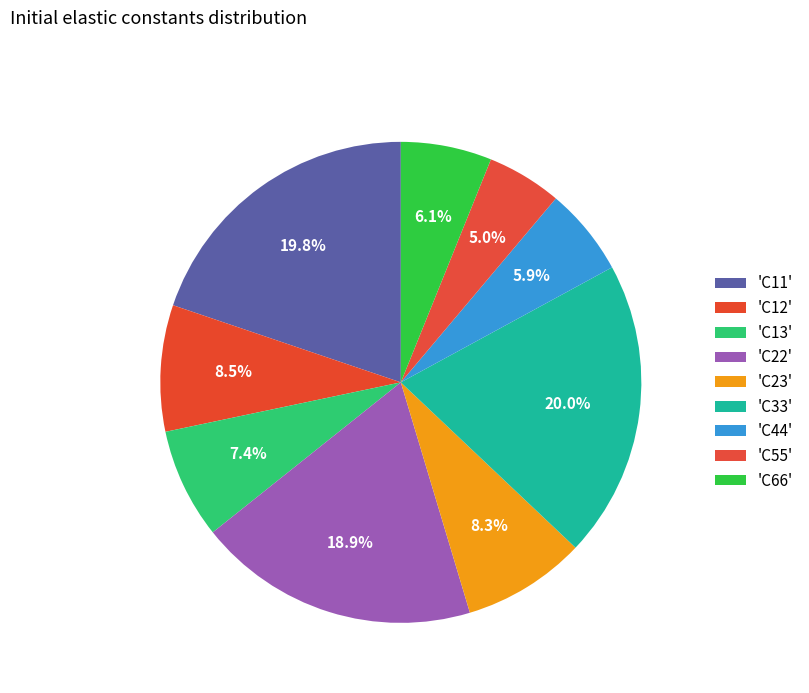

How many segments does this pie chart have?

9